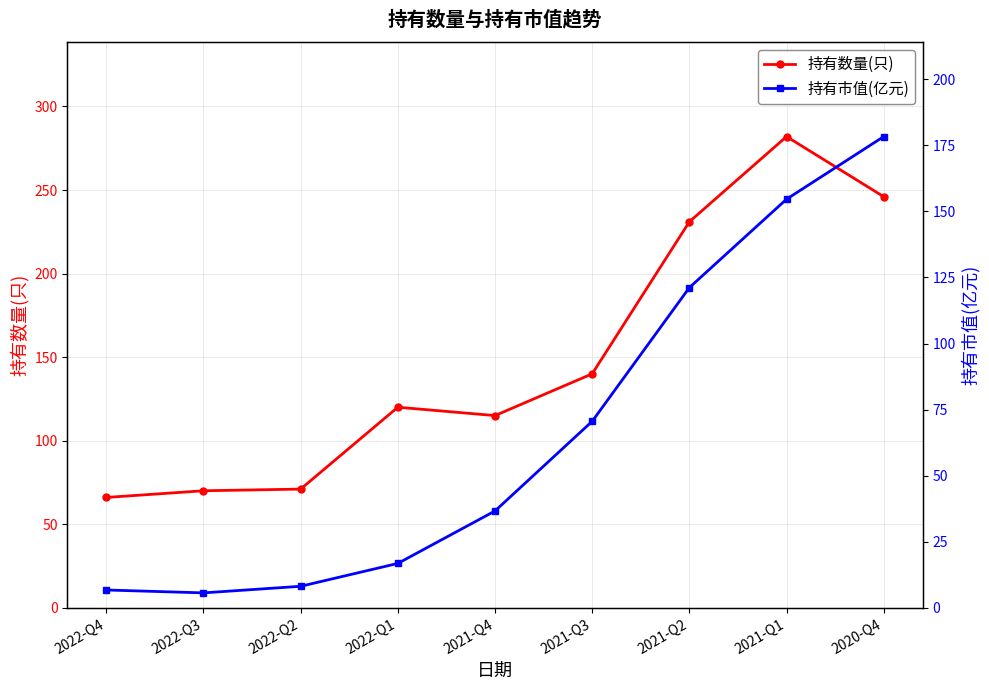

List the series in order of their peak value, highest first.

持有数量(只), 持有市值(亿元)